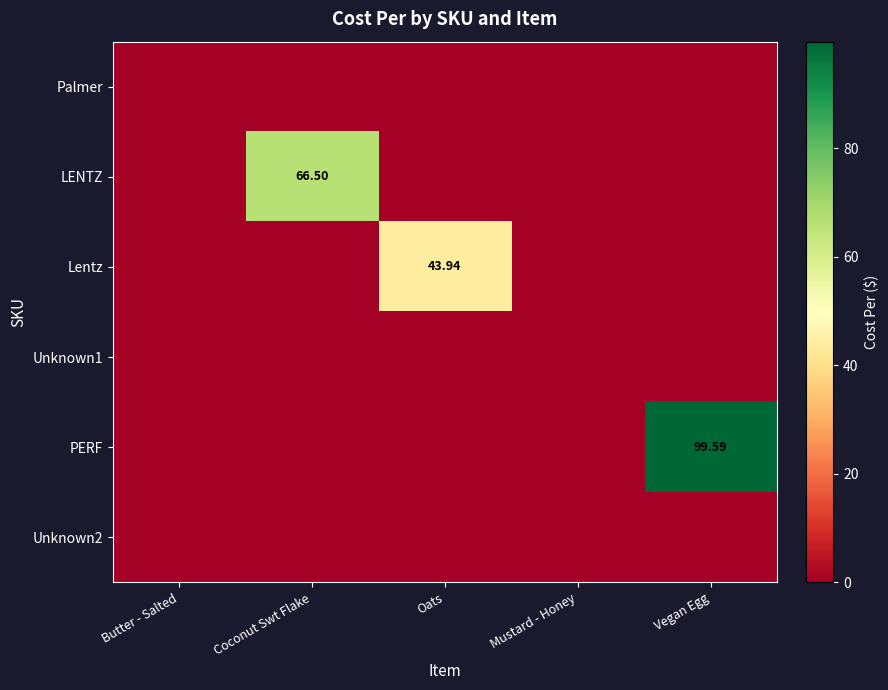

Which series has the largest range (max minus min)?

PERF